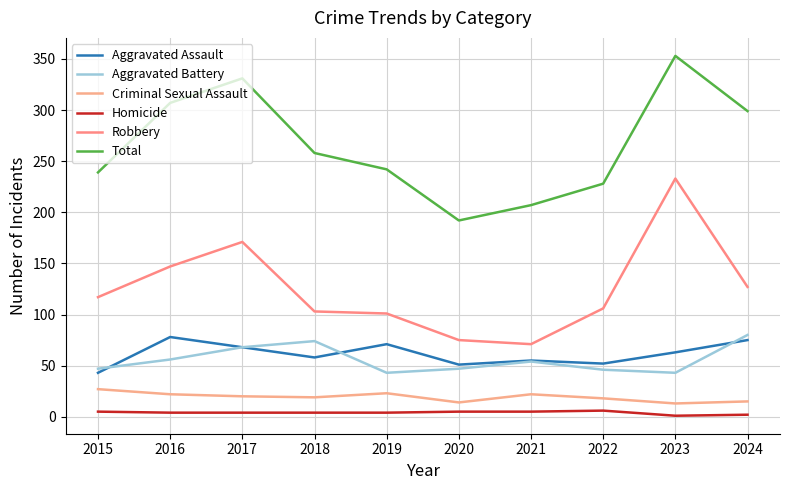

How many lines are shown in the chart?

6